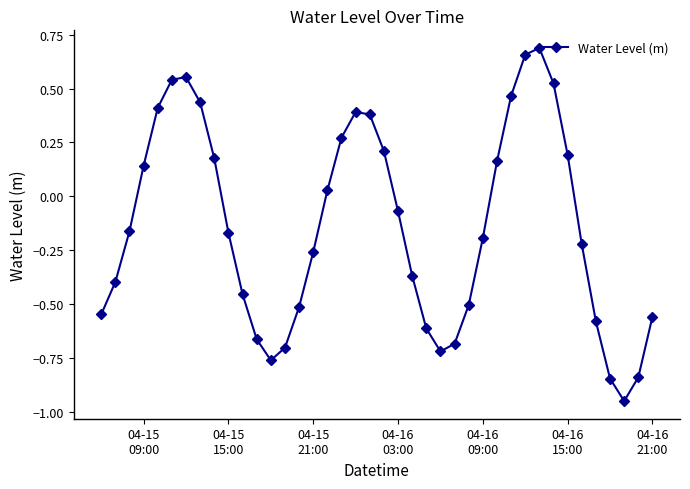

What is the difference between the maximum and second lowest values?

1.5